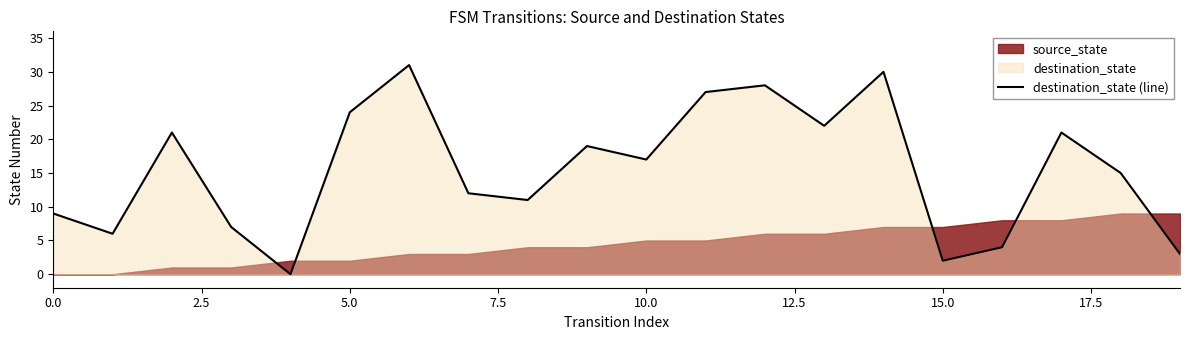

What is the difference between the maximum and minimum values?

31